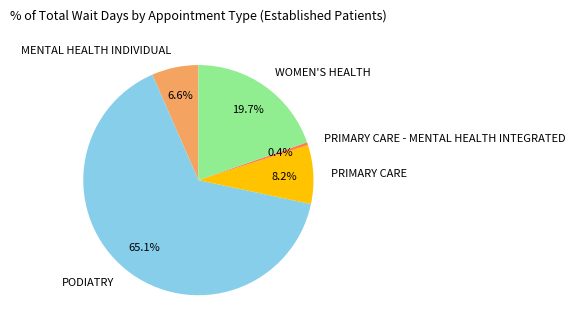

Which category accounts for the majority?

PODIATRY